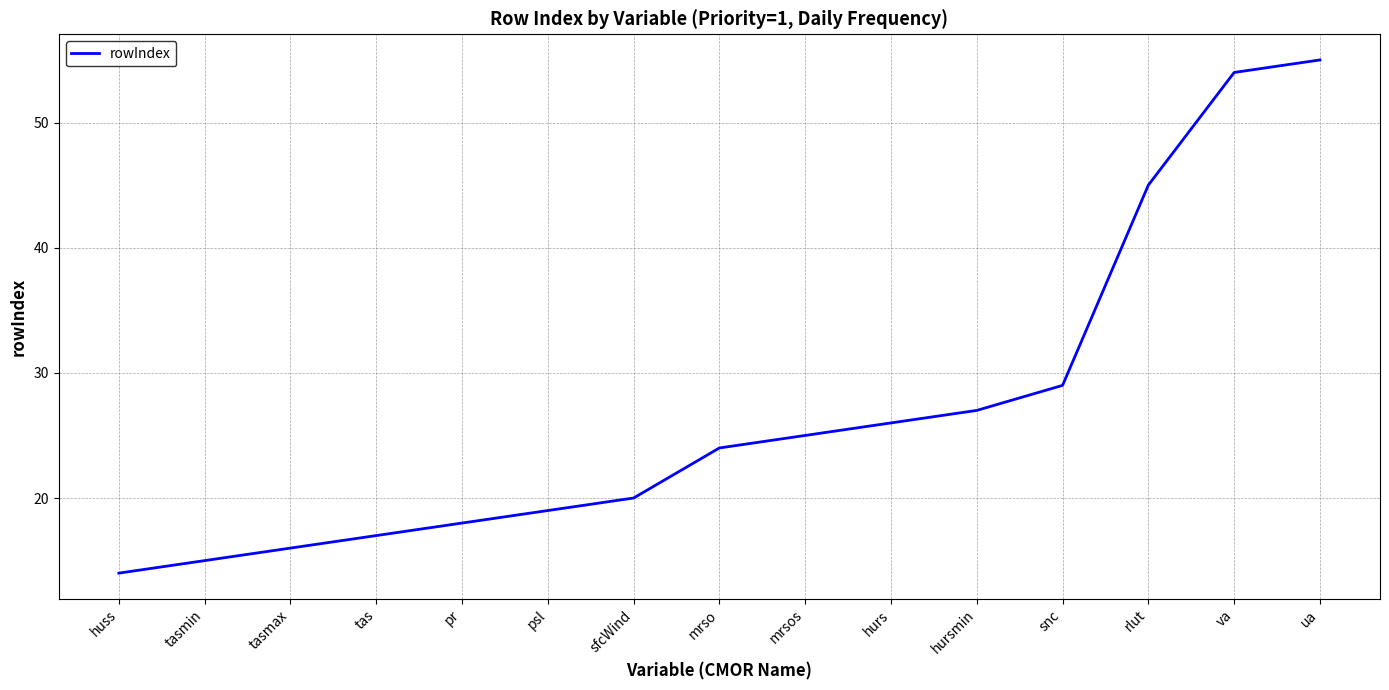

Is it true that the value at hurs is 26?

True